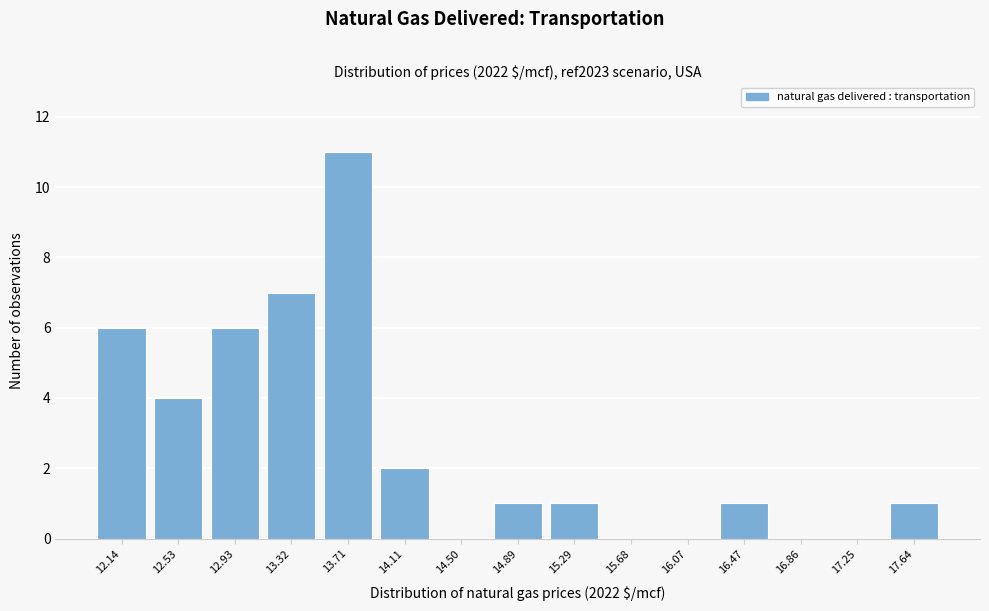

Reading right to left, extract all data points from this chart.

17.64=1	17.25=0	16.86=0	16.47=1	16.07=0	15.68=0	15.29=1	14.89=1	14.50=0	14.11=2	13.71=11	13.32=7	12.93=6	12.53=4	12.14=6